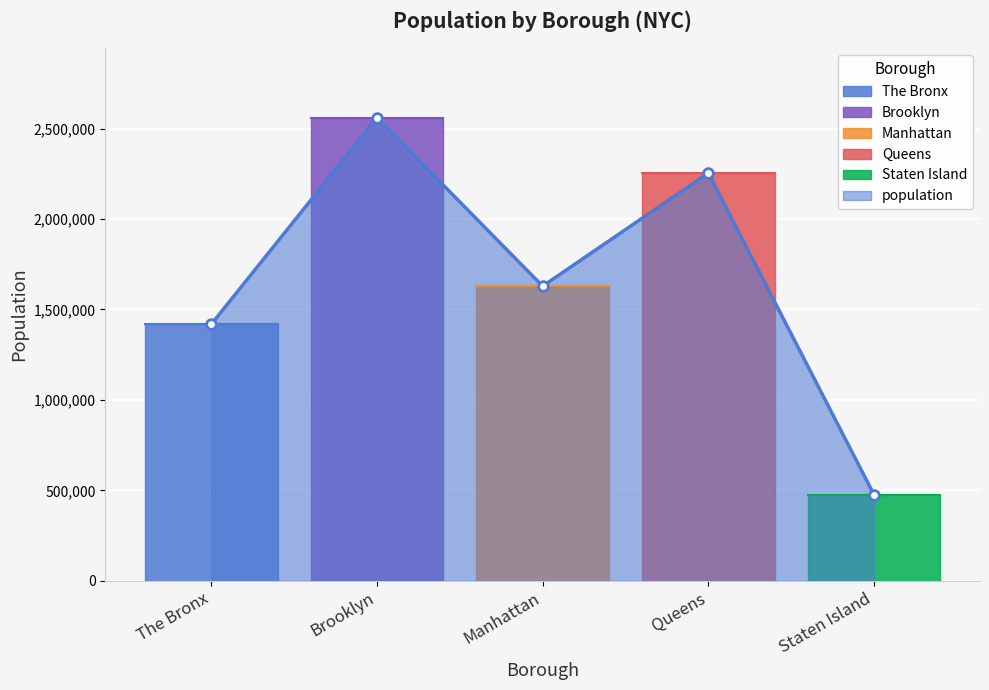

How many bars are there in total?

5